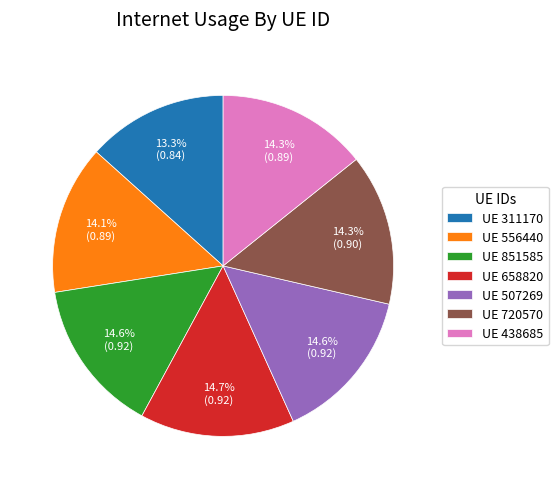

Which category has the smallest portion of the pie?

UE 311170